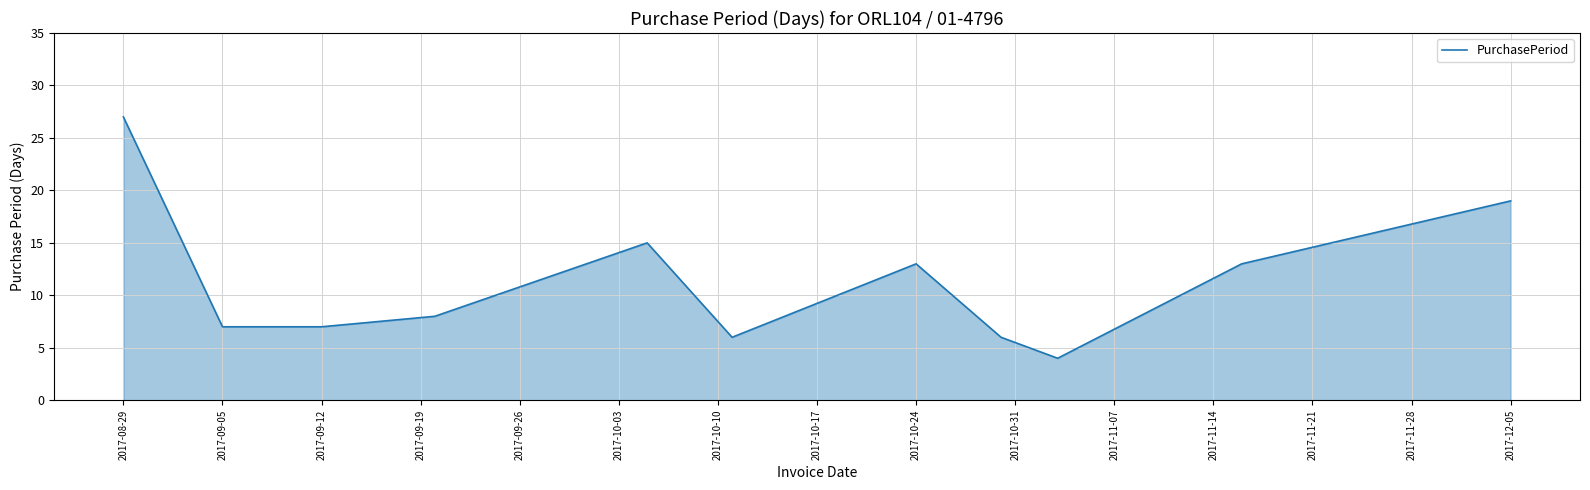

What is the smallest value displayed?

4